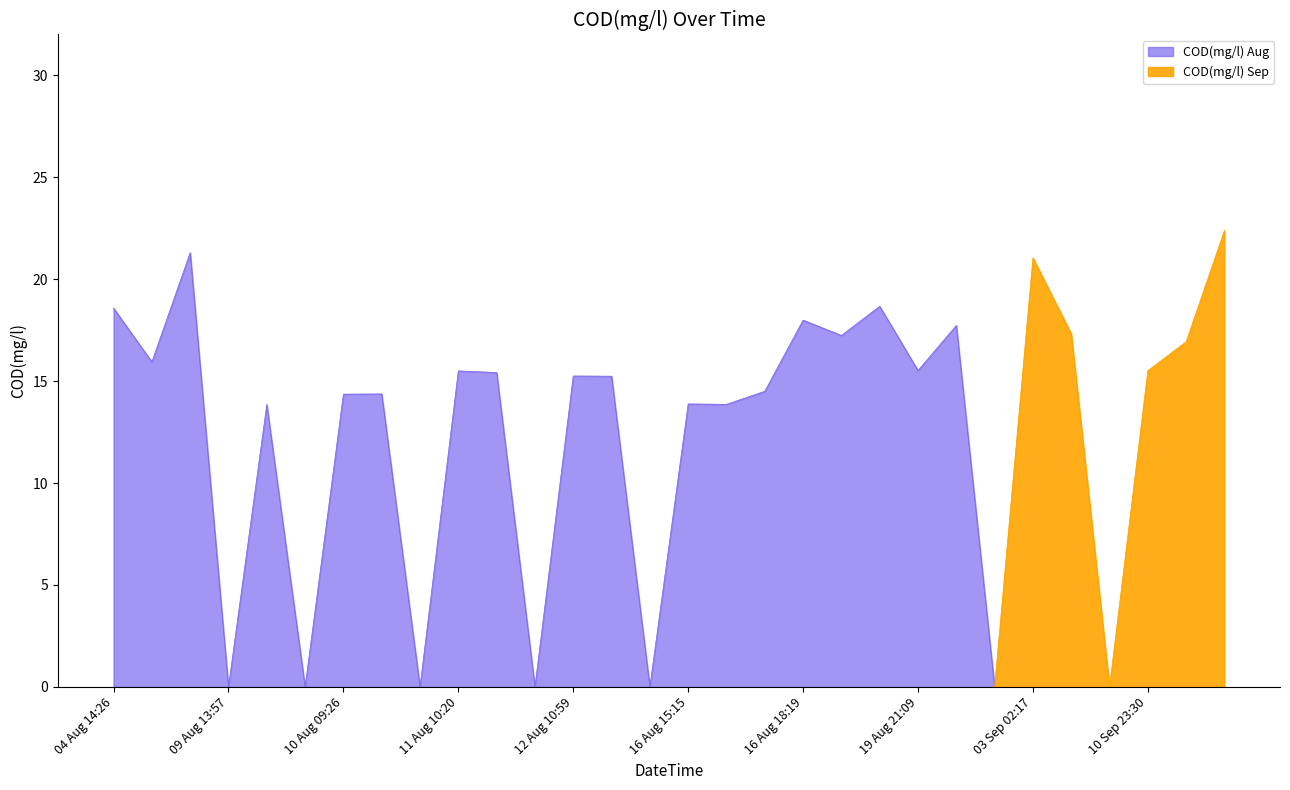

What is the highest value of the COD(mg/l) Aug series?

21.3